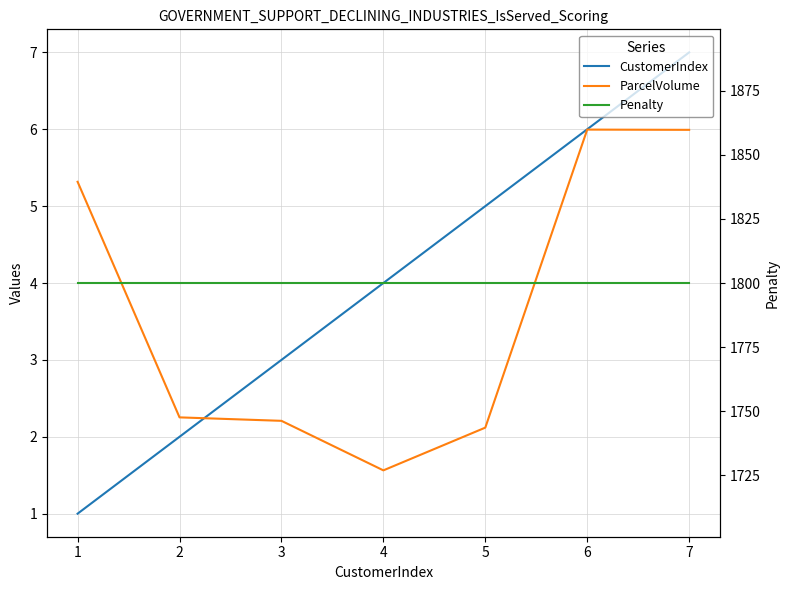

Which series has the largest total across all categories?

Penalty